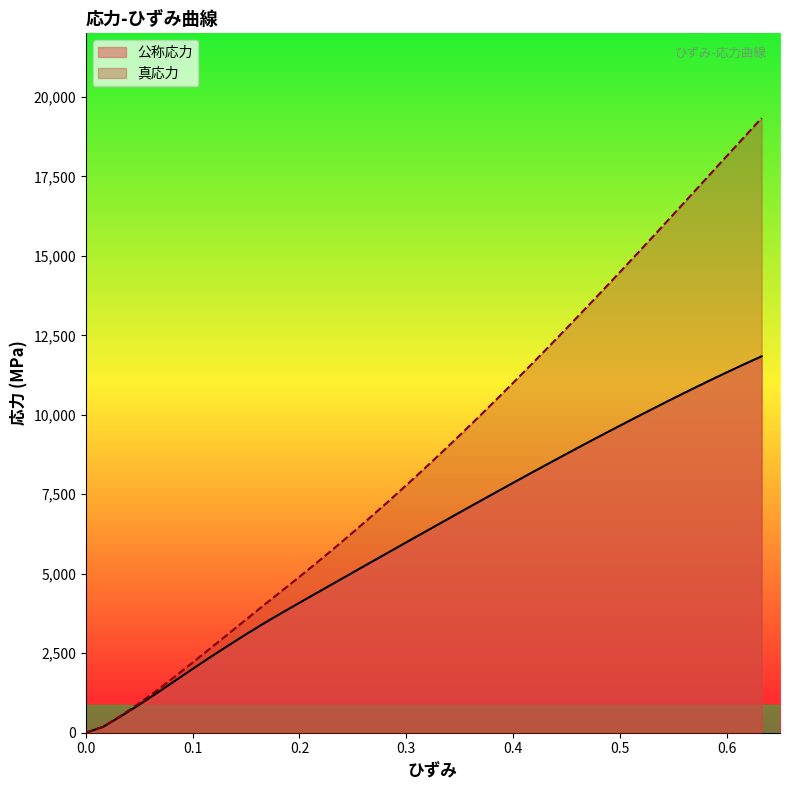

True or false: 公称応力 and 真応力 intersect in this chart.

False